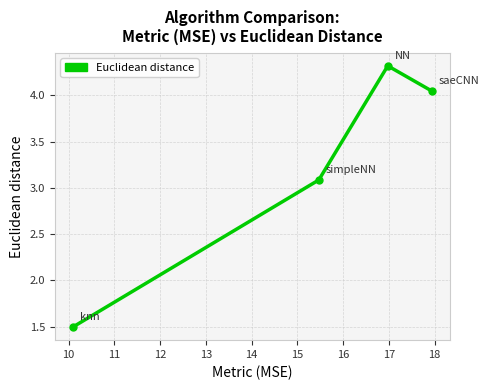

How many interior local peaks (higher than both neighbors) does the data have?

1